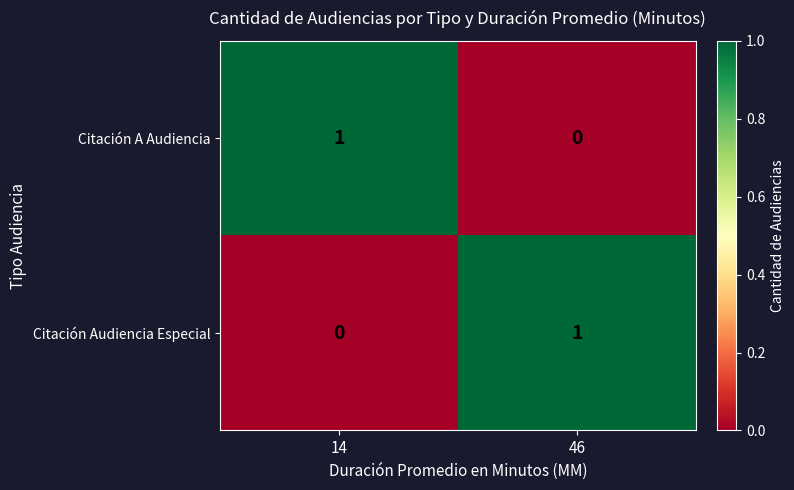

At 46, list the series in order from largest to smallest.

Citación Audiencia Especial, Citación A Audiencia